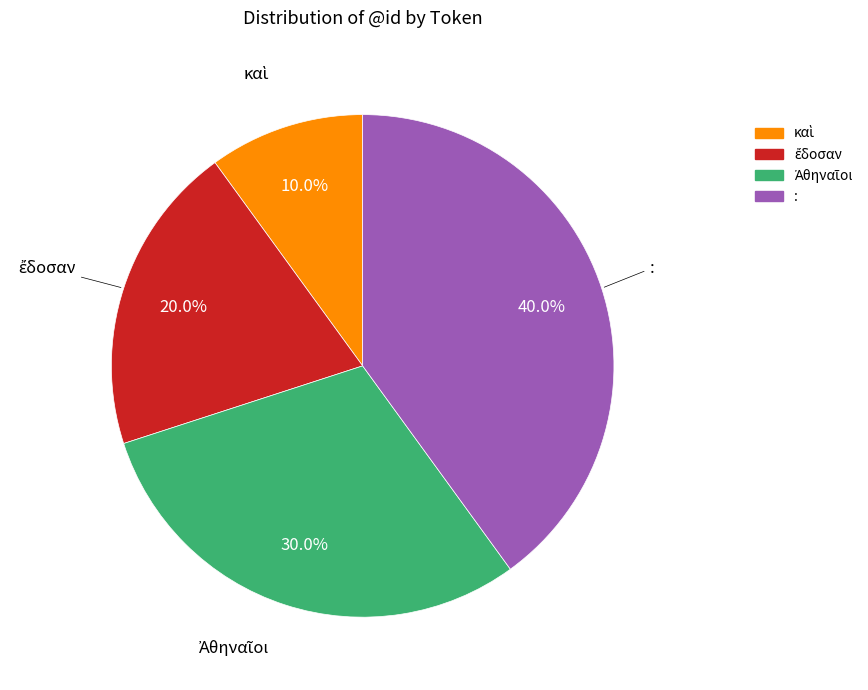

Which category has the biggest portion of the pie?

: